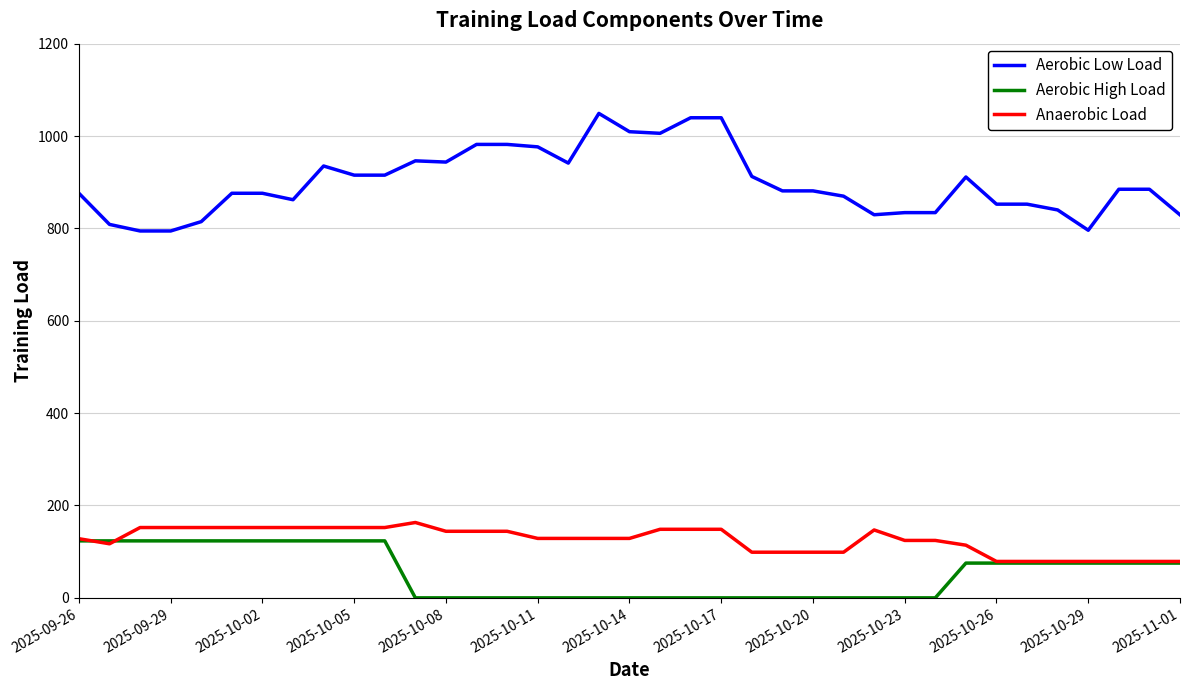

What are all the series names shown in the legend?

Aerobic Low Load, Aerobic High Load, Anaerobic Load